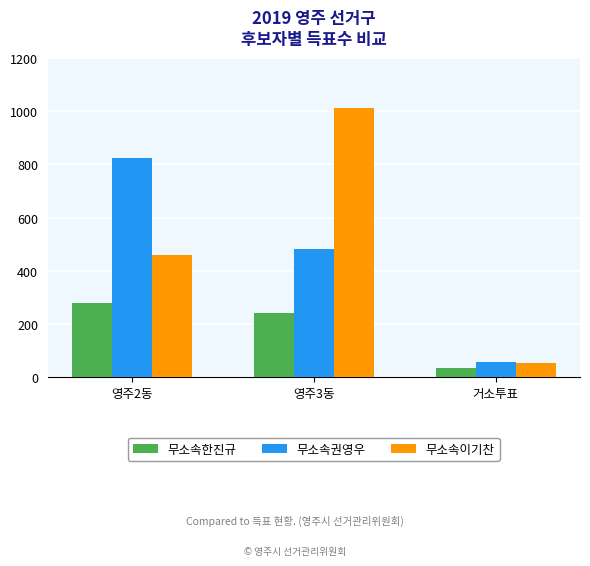

How many categories are shown in the chart?

3